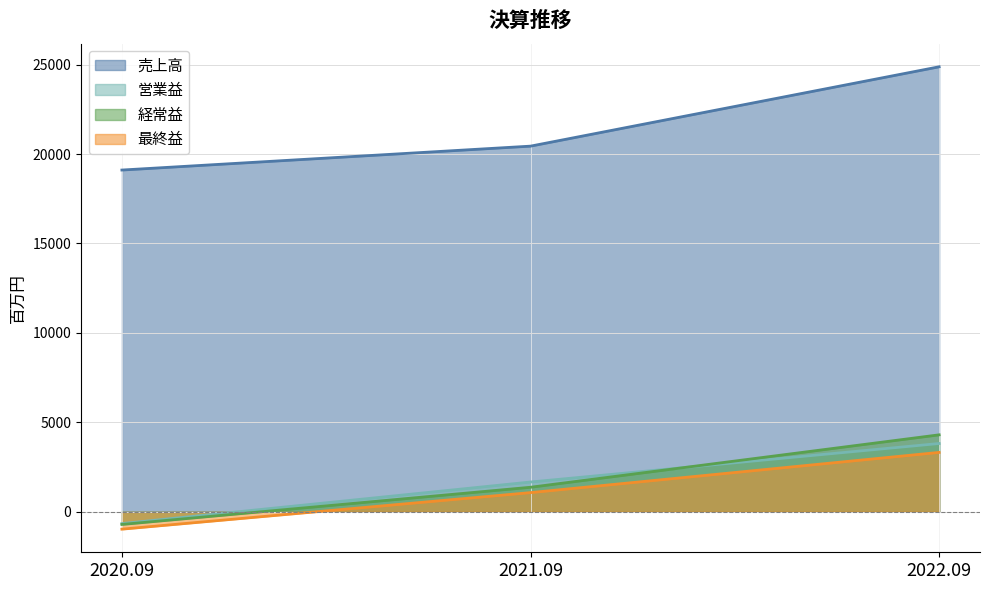

At 2021.09, list the series in order from smallest to largest.

最終益, 経常益, 営業益, 売上高